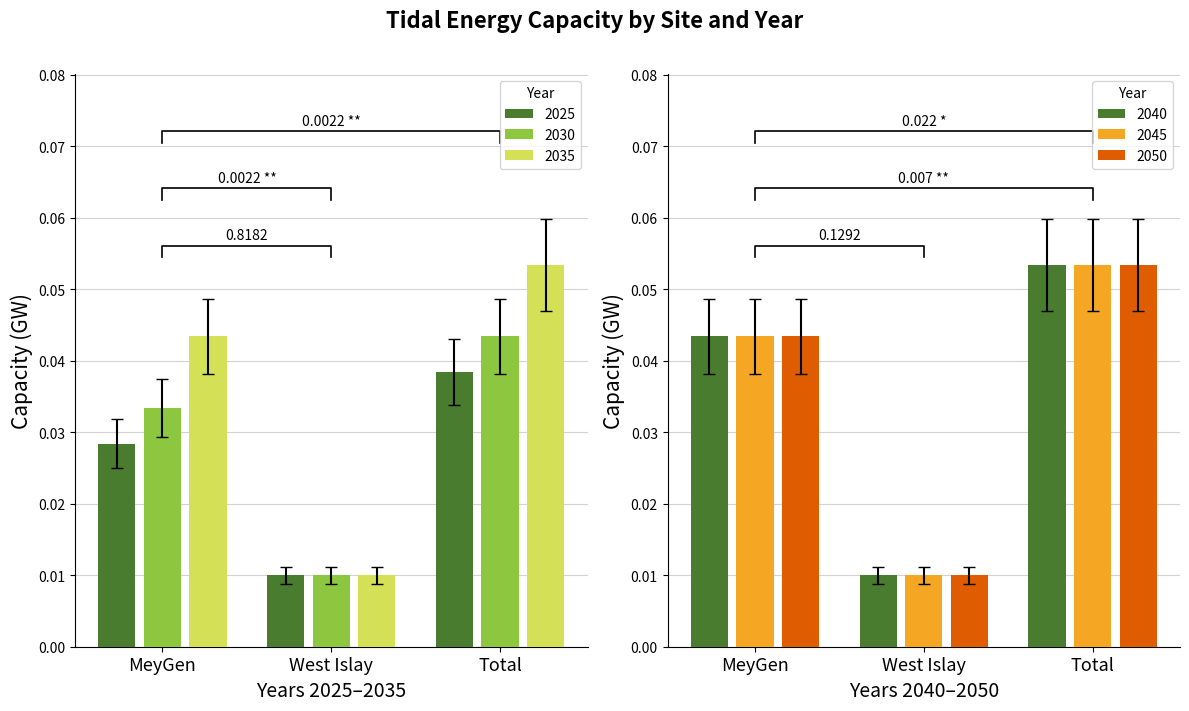

How many bars are there in total?

18